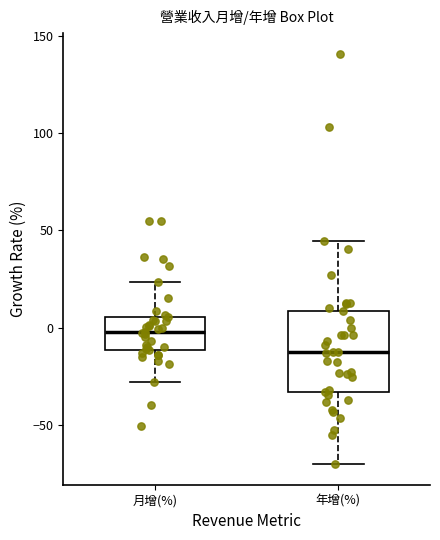

Reading left to right, read every box against the y-axis: the position of its median line, the range the box covers, and the ends of its whiskers. The values are not printed on the chart, so give them approximately, as read against the axis.

月增(%): median 0, box -10 to 5, whiskers -30 to 25
年增(%): median -15, box -35 to 10, whiskers -70 to 45